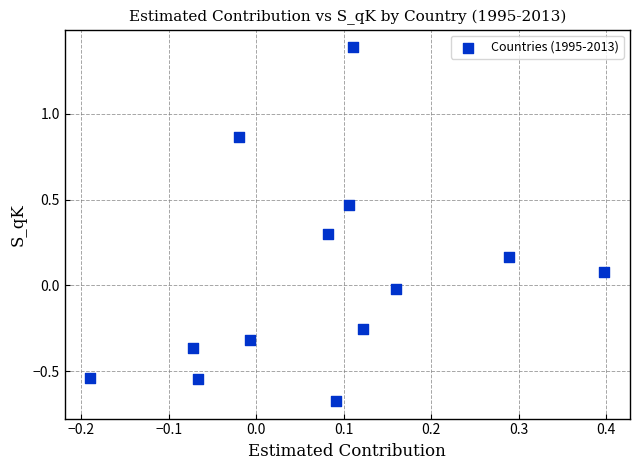

How many points are shown in the scatter plot?

13